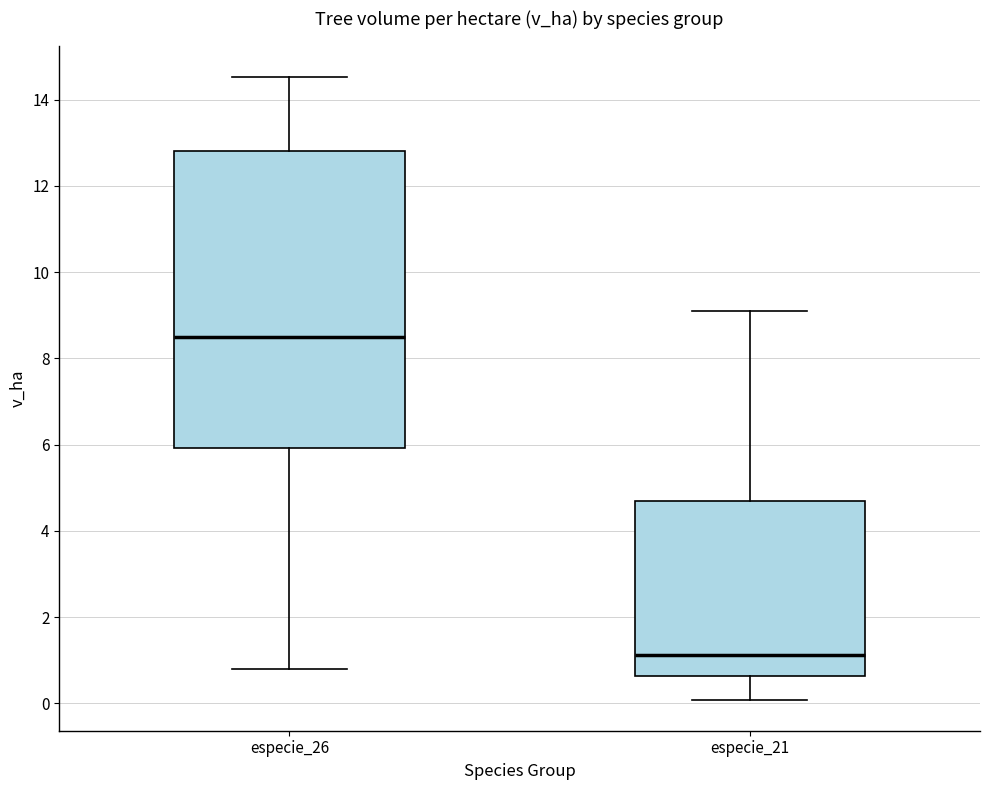

Which box has the lowest median line?

especie_21